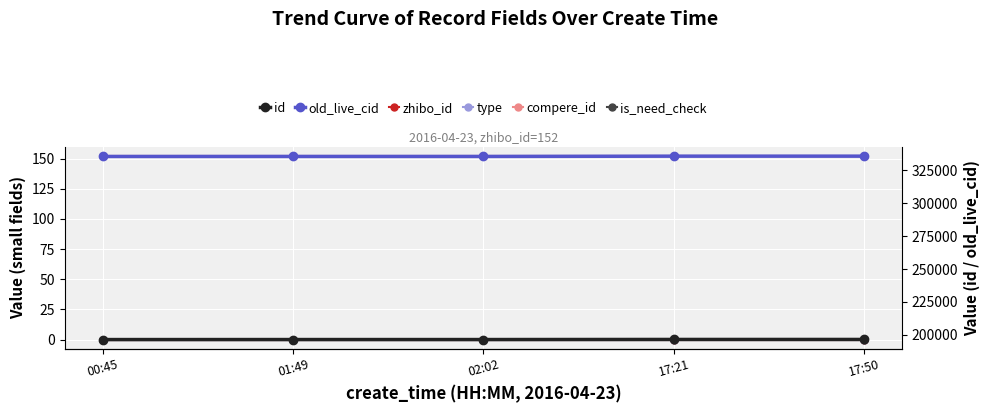

True or false: type has more than 2 points higher than both neighbors.

False